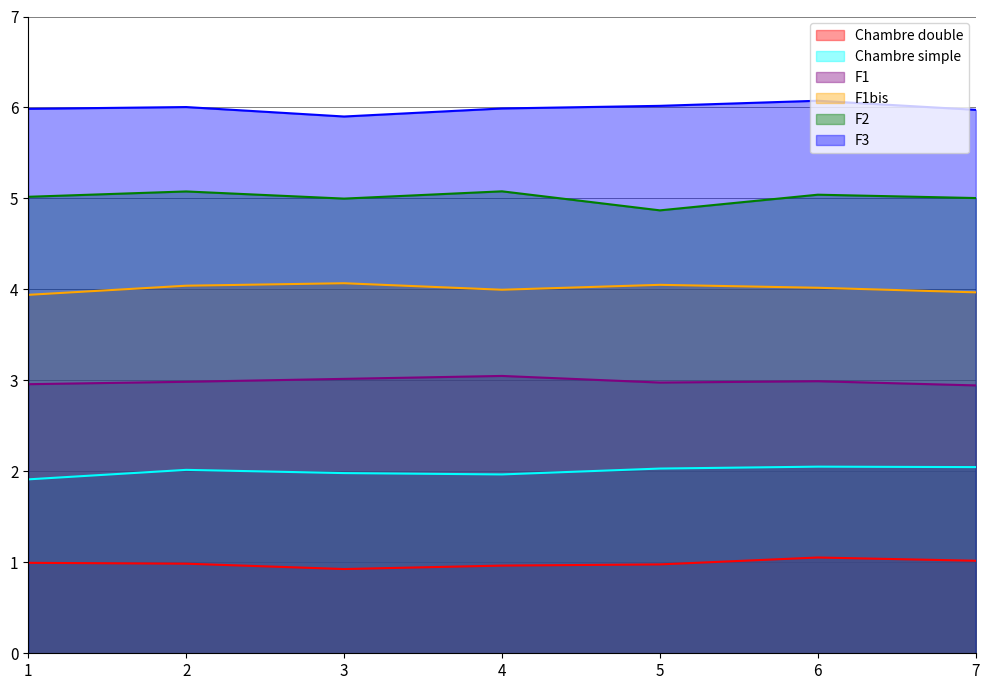

What is the total value across all series at 5?

20.9